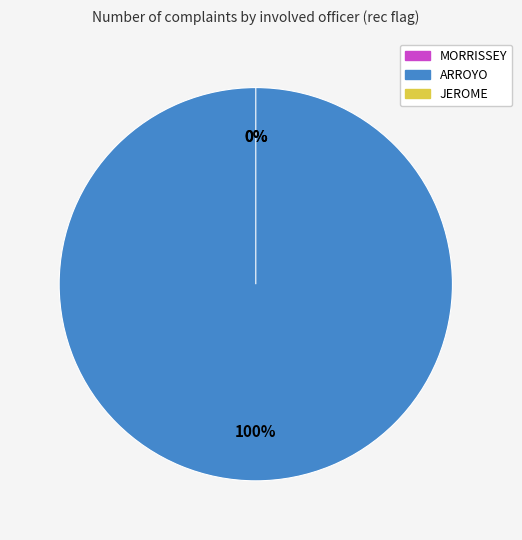

What is the majority slice?

ARROYO